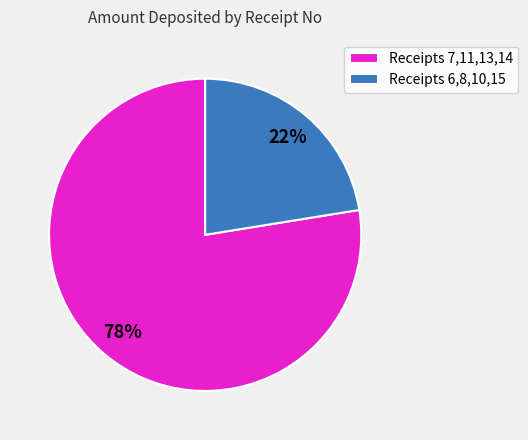

Do Receipts 6,8,10,15 and Receipts 7,11,13,14 together represent more than half of the pie?

Yes